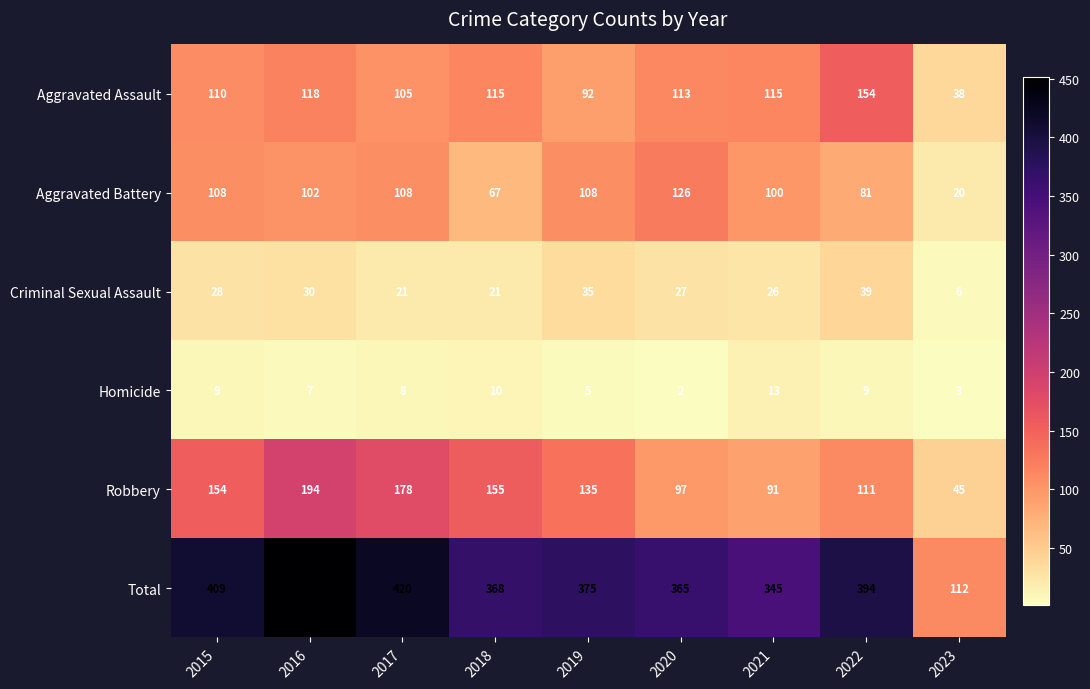

What is the difference between the highest and lowest values at 2022?

385